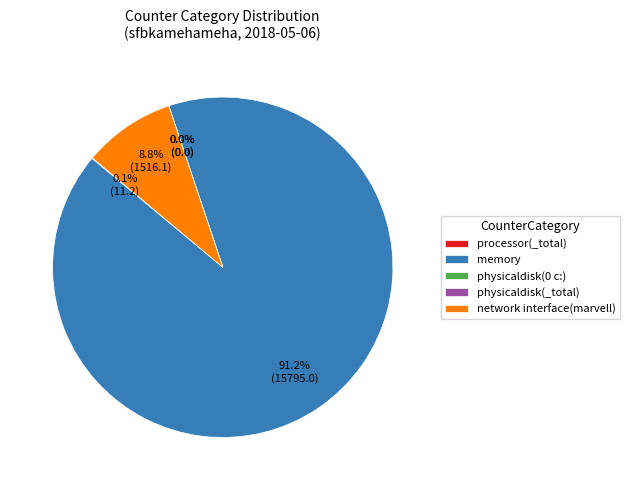

To the nearest percent, what is the difference between the largest and smallest slice percentages?

91%